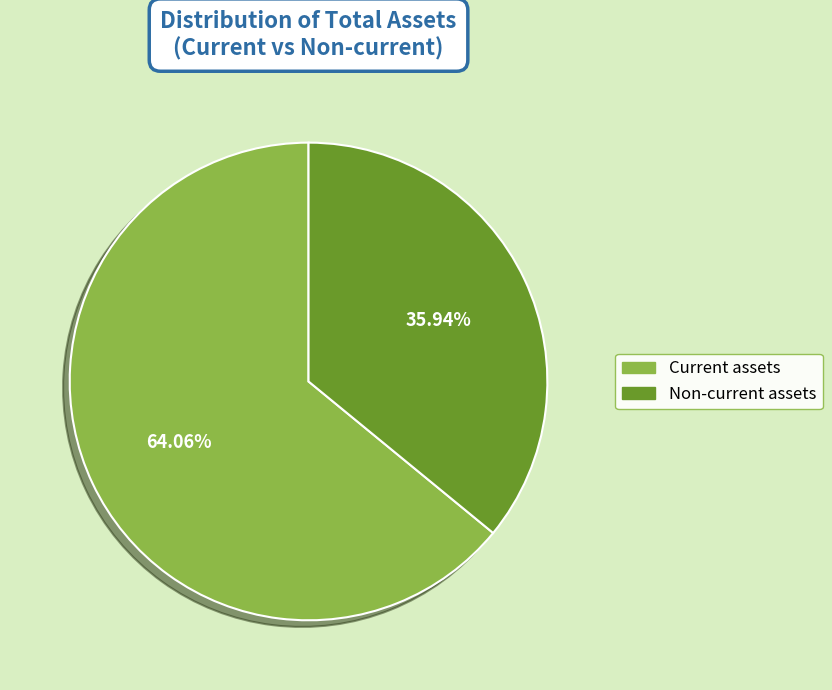

To the nearest percent, what is the difference between the largest and smallest slice percentages?

28%